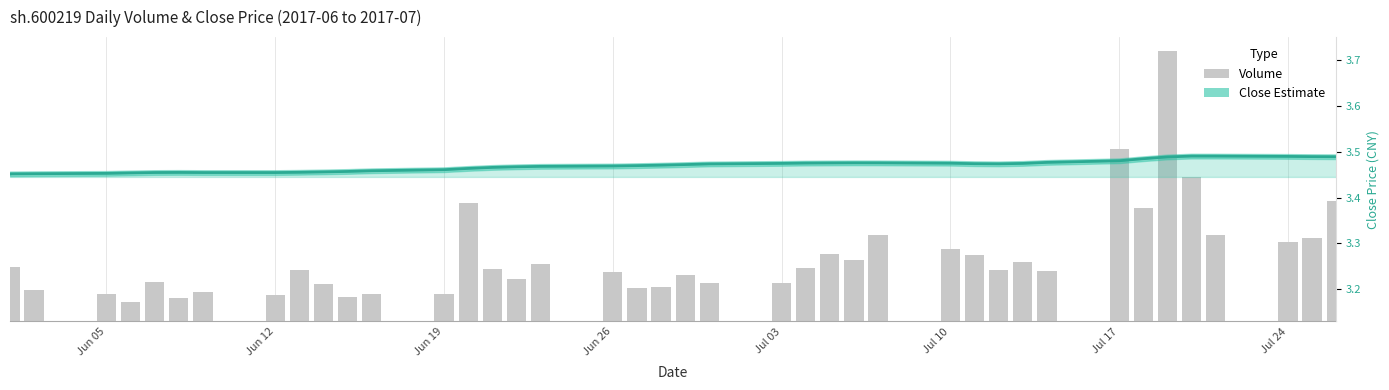

Which has a higher value, Jul 10 or Jun 12?

Jul 10